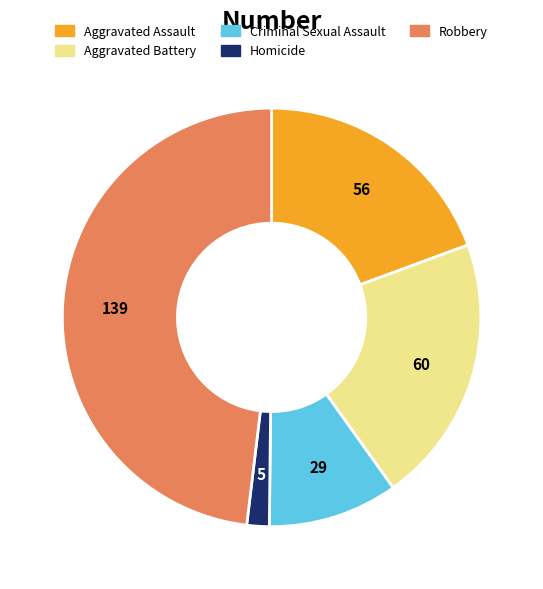

Which slice is the largest?

Robbery